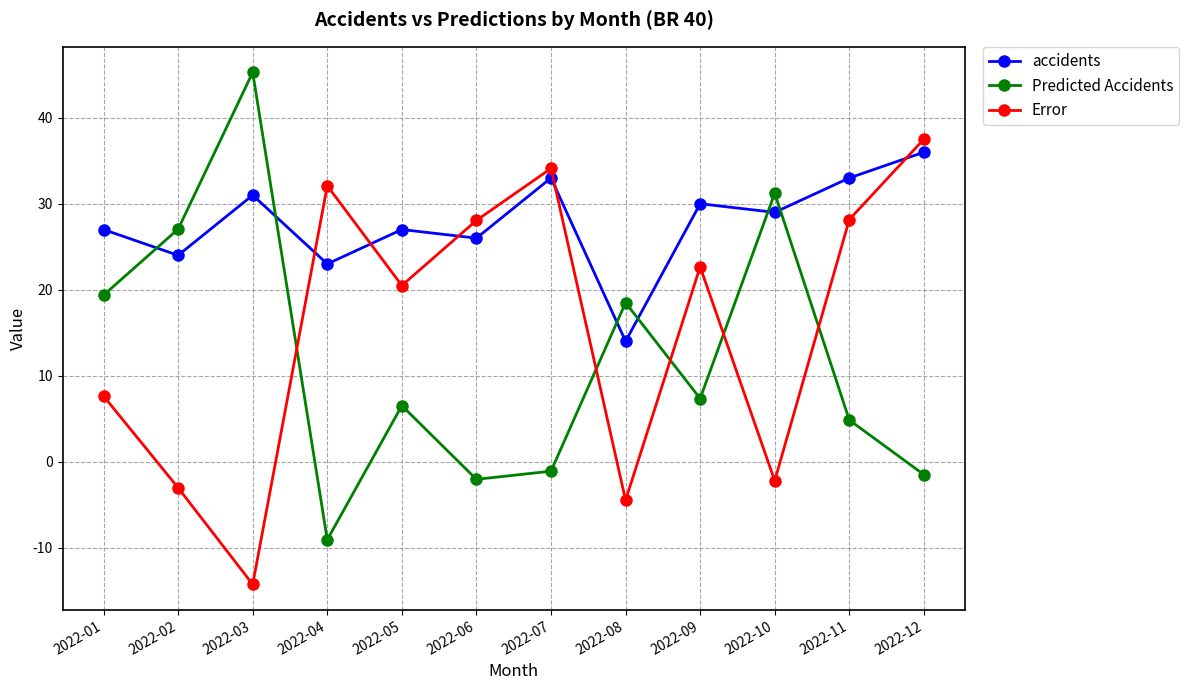

At 2022-08, list the series in order from smallest to largest.

Error, accidents, Predicted Accidents